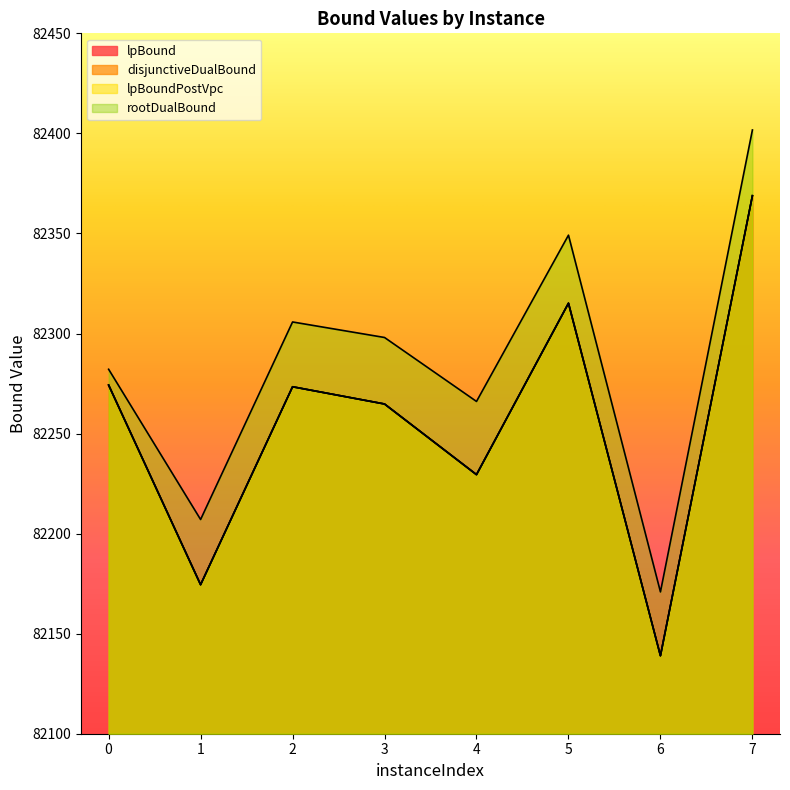

Which series has the largest total across all categories?

rootDualBound